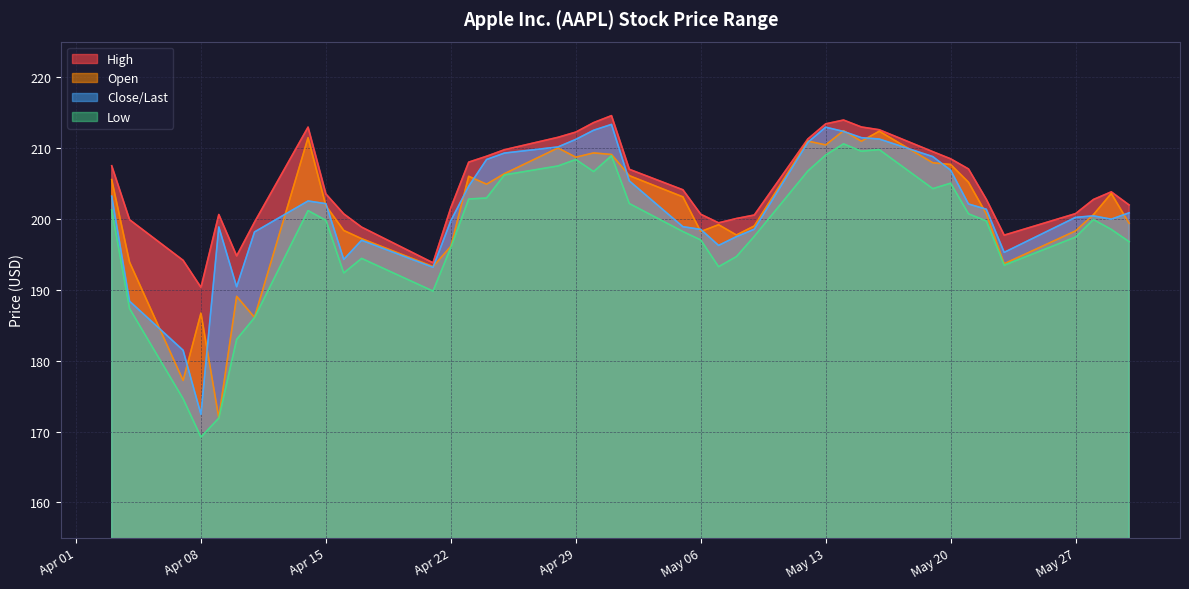

True or false: Open has a value of 210.9 at 2025-05-15.

True